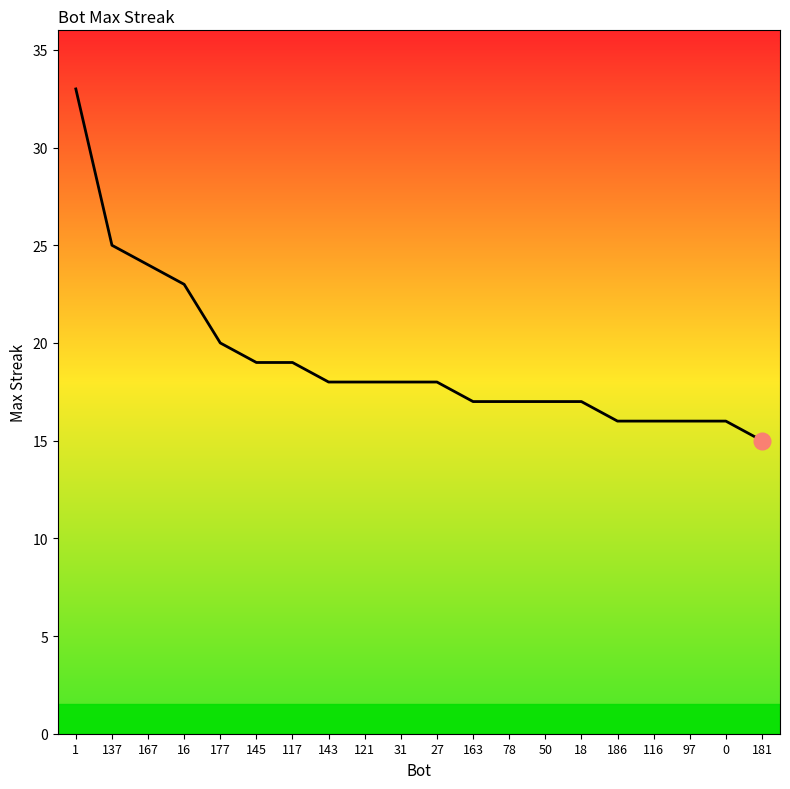

What is the minimum value shown in the chart?

15